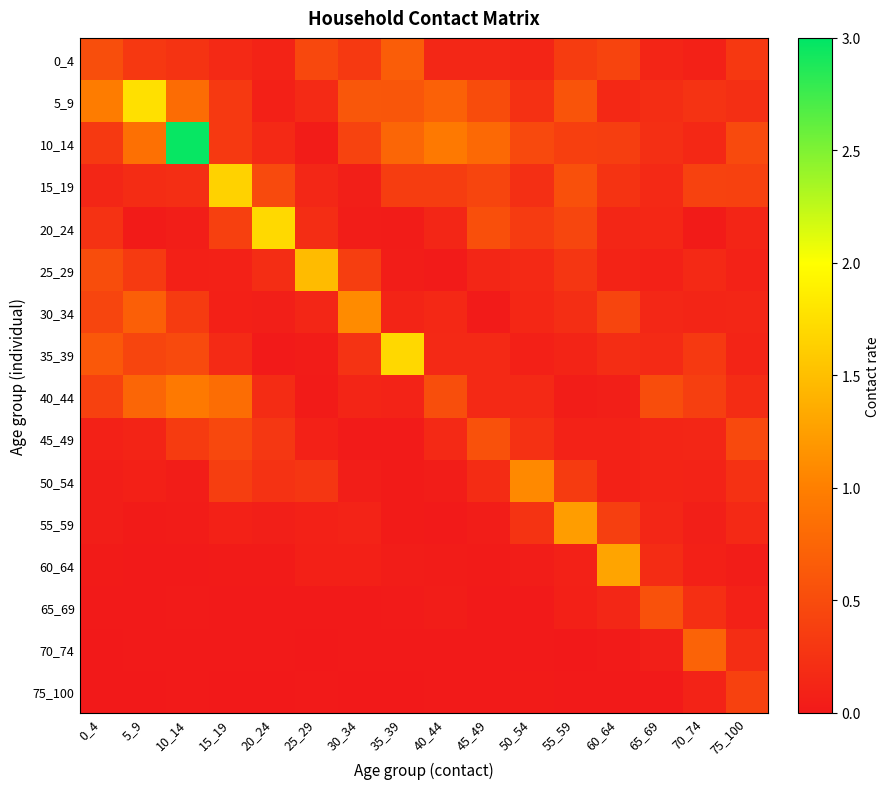

At how many categories does at least one series exceed 2?

1